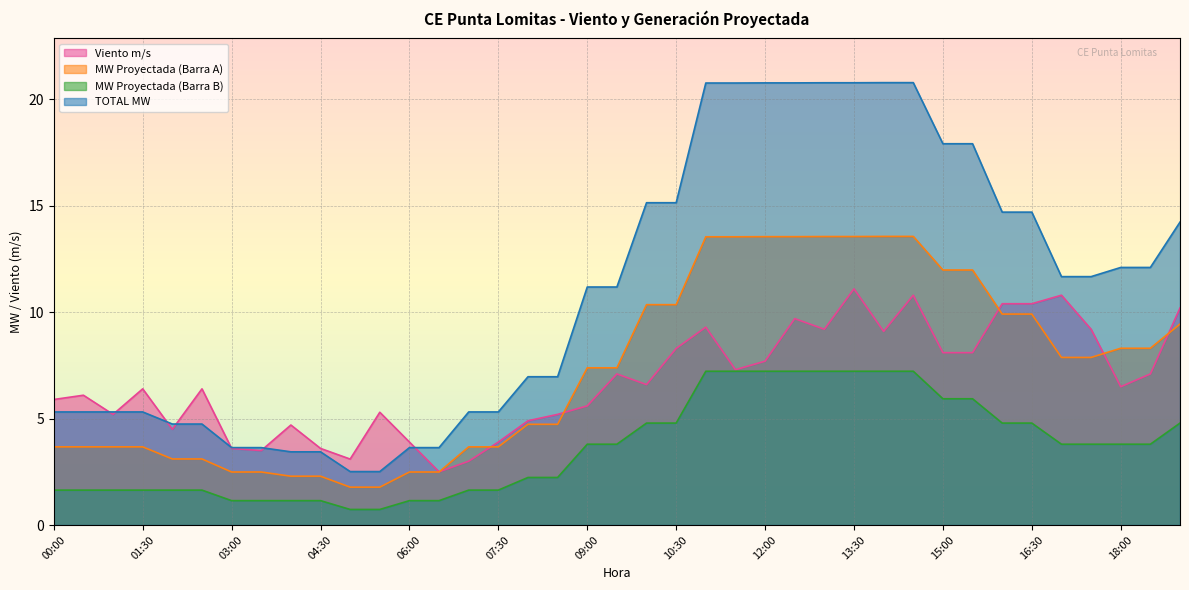

How many times do Viento m/s and MW Proyectada (Barra A) cross each other?

6